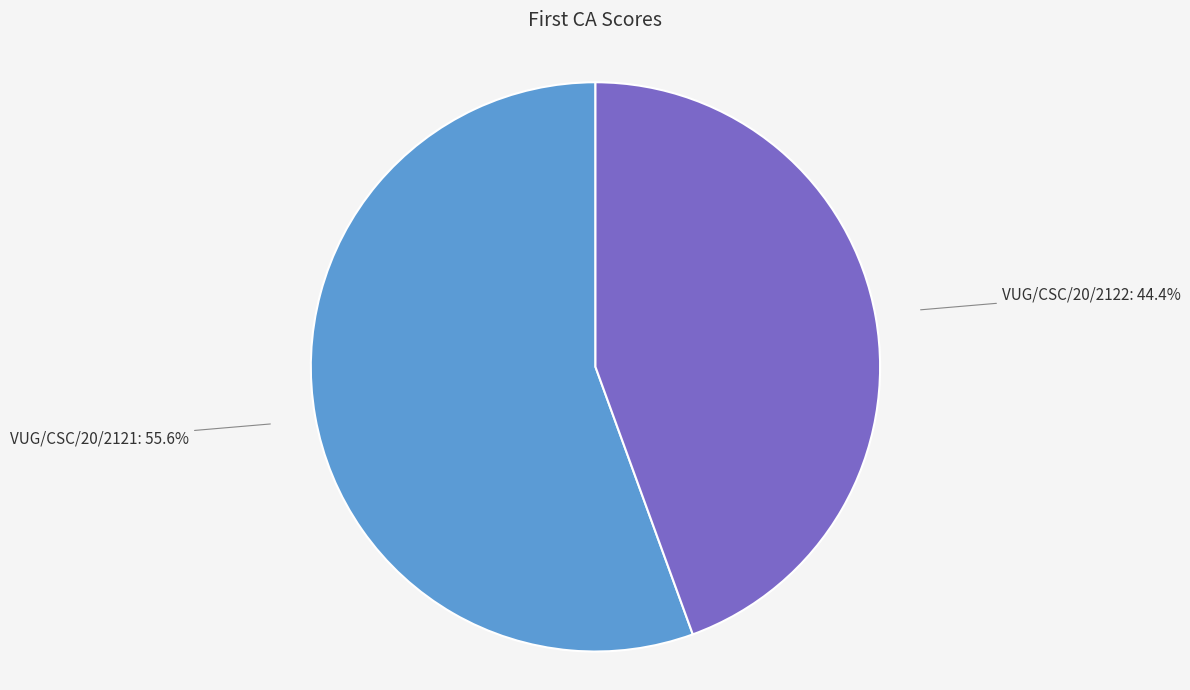

What percentage is the VUG/CSC/20/2121 slice, to the nearest percent?

56%